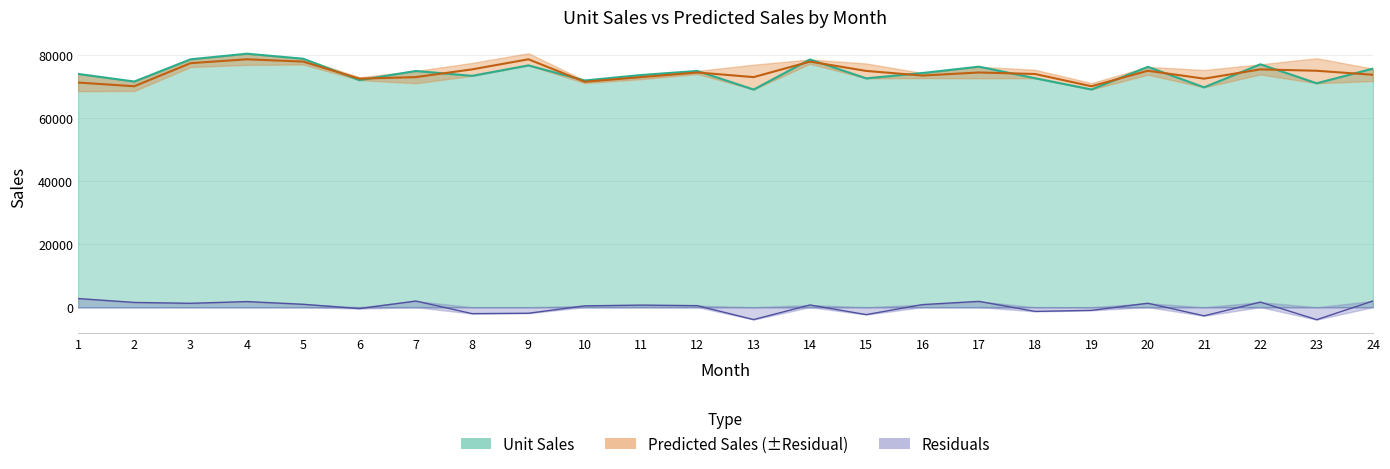

What is the minimum value for Residuals?

-3967.4